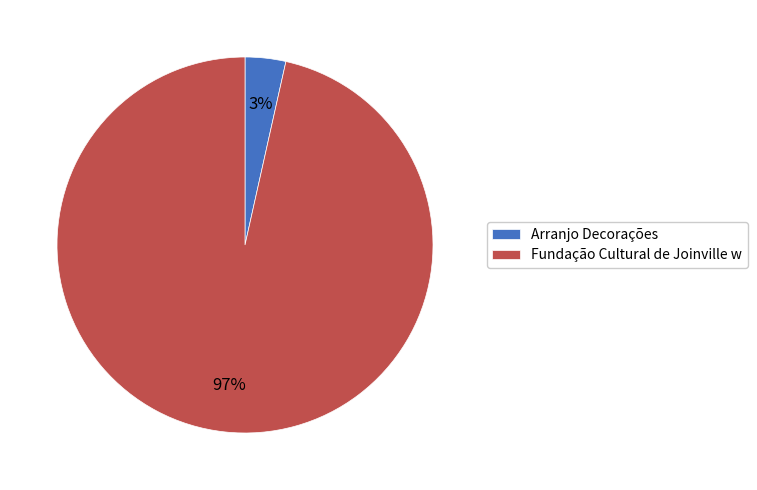

What percentage is the Fundação Cultural de Joinville w slice, to the nearest percent?

97%